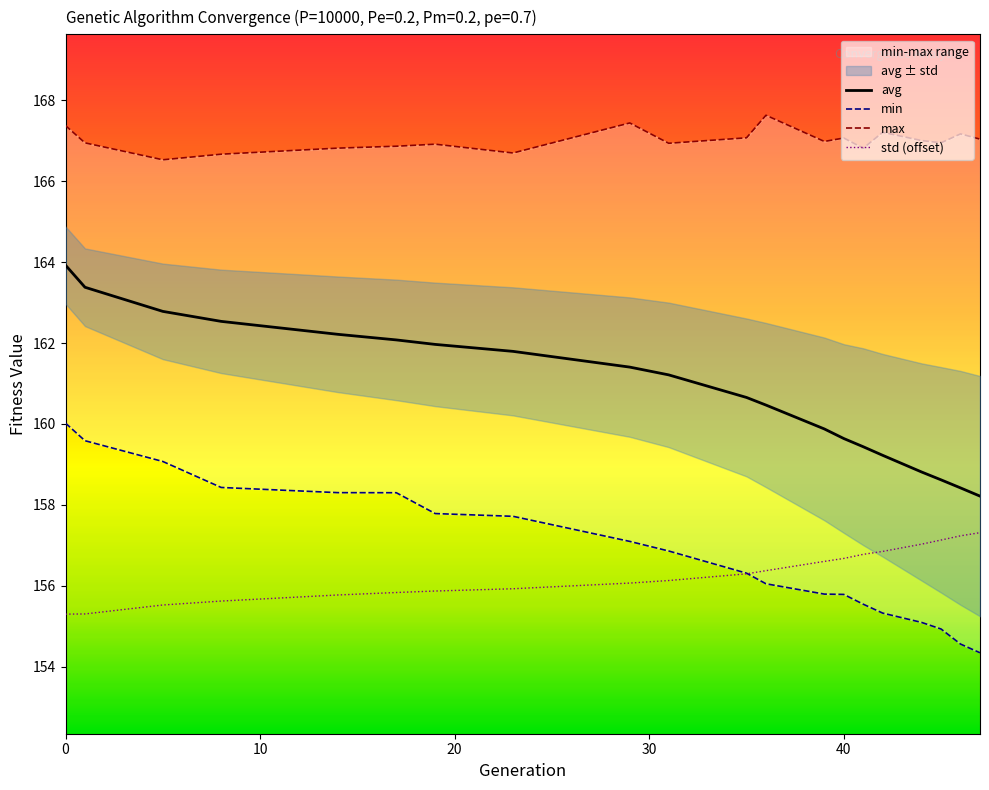

Read the max value at 45.

166.9